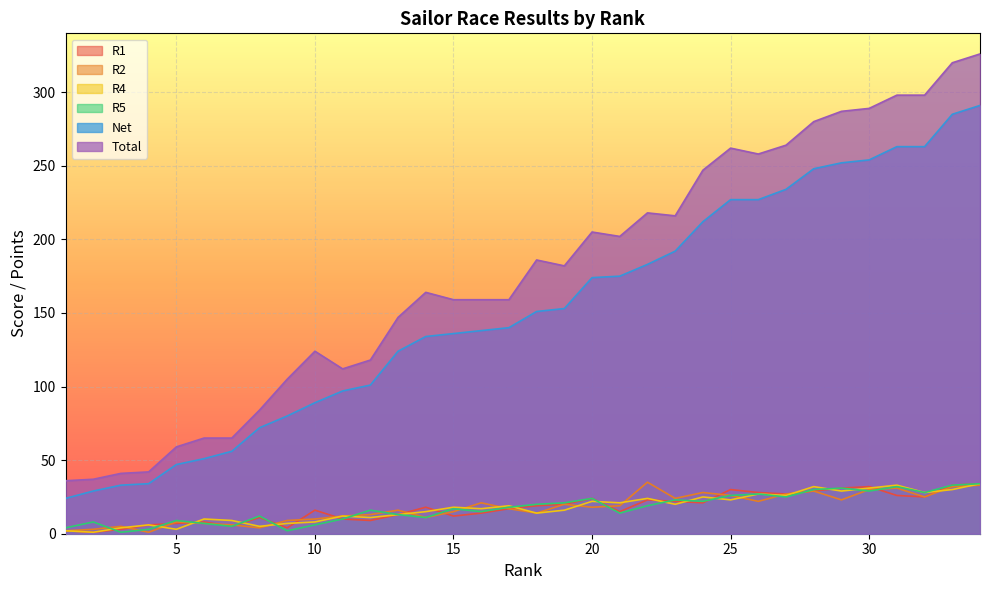

At which label does R2 reach its minimum?

4